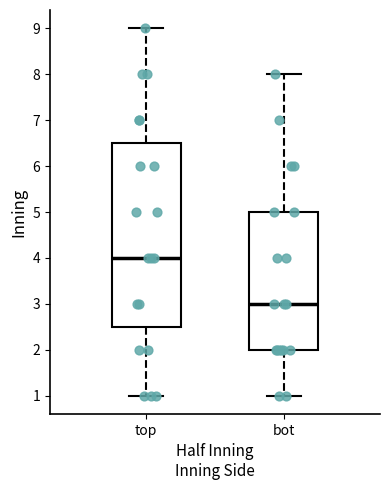

Reading left to right, transcribe this box plot: for each box, give where its median line is, the range the box spans, and where its two whiskers end, as read against the y-axis. The values are not printed on the chart, so give them approximately, as read against the axis.

top: median 4.0, box 2.5 to 6.5, whiskers 1.0 to 9.0
bot: median 3.0, box 2.0 to 5.0, whiskers 1.0 to 8.0